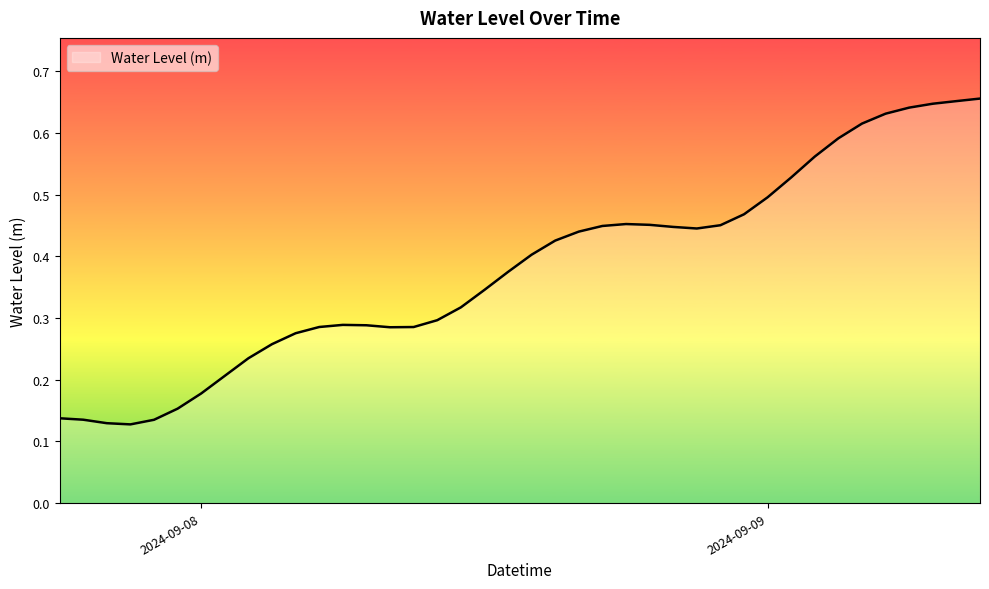

What is the label of the 20th point from the left?

2024-09-08 13:00:00